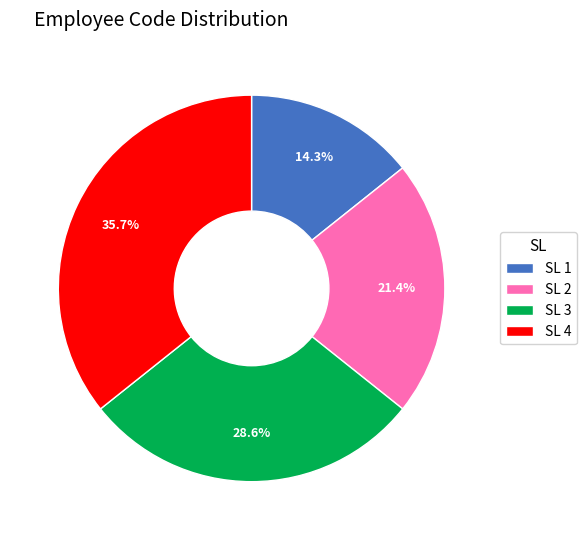

What percentage is NOT represented by SL 1?

85.7%